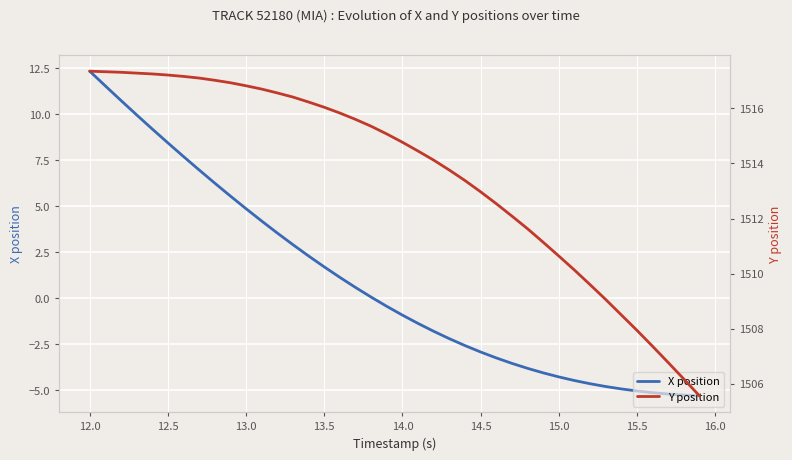

At how many categories does at least one series exceed 863?

40